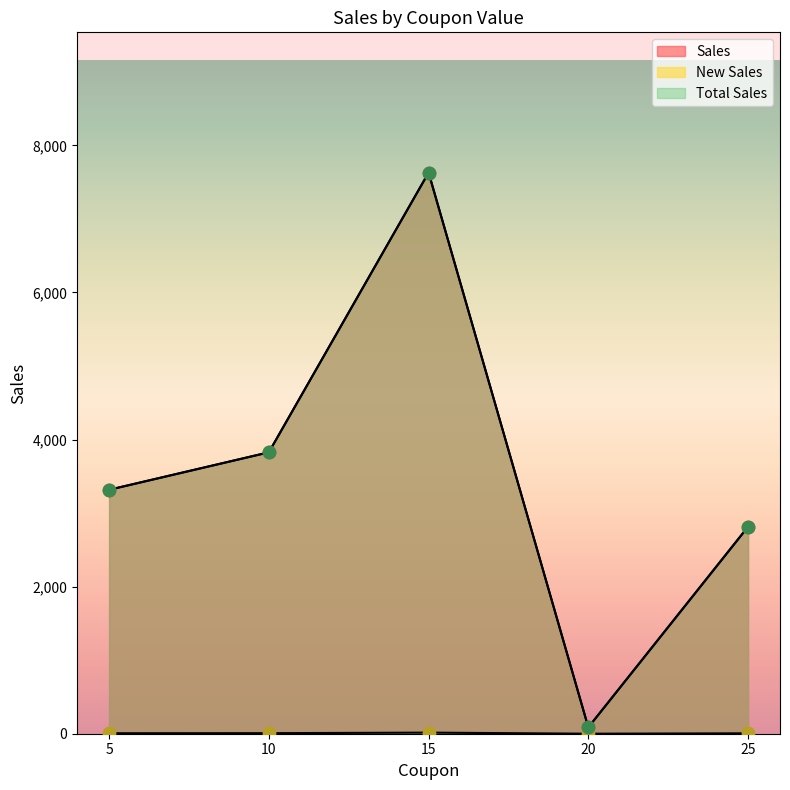

What are all the series names shown in the legend?

Sales, New Sales, Total Sales